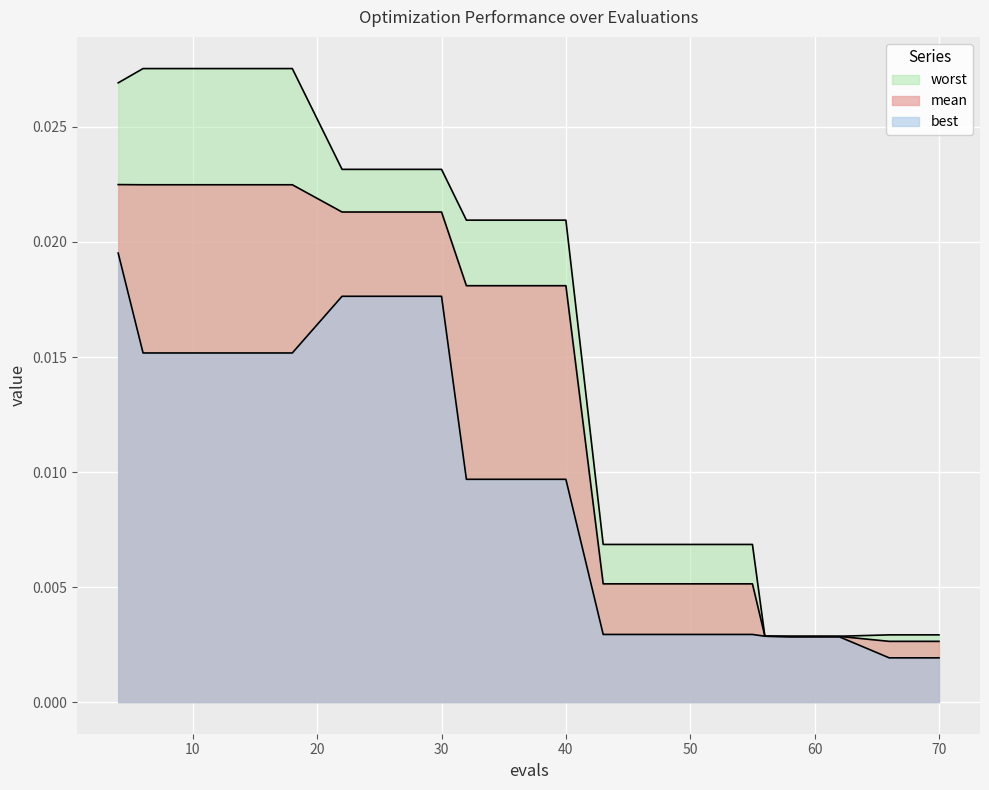

How many lines are shown in the chart?

3